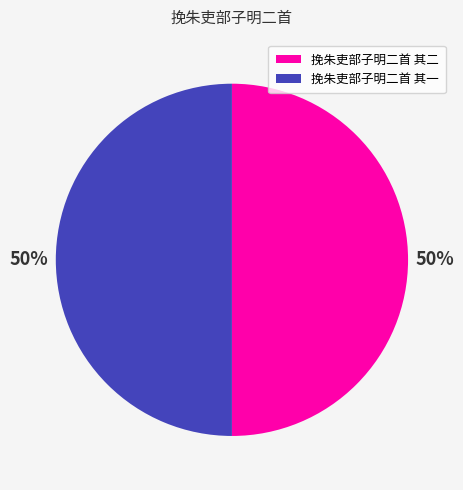

How many slices are in this pie chart?

2